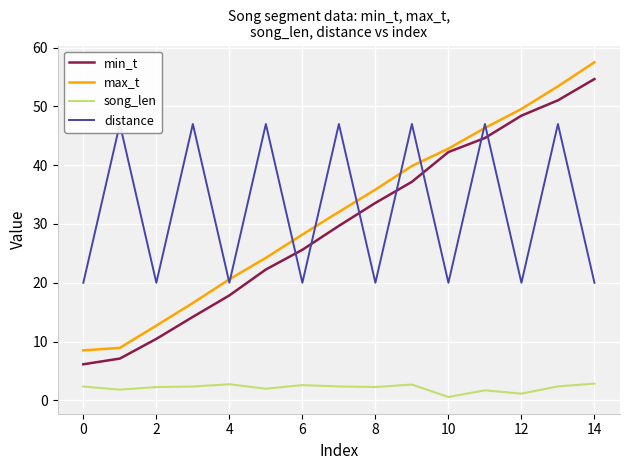

Is this an area chart (filled region under the line)?

No